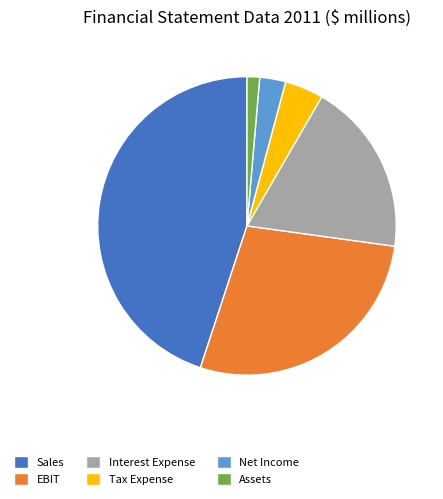

The Sales slice represents 59% of the pie. True or false?

False